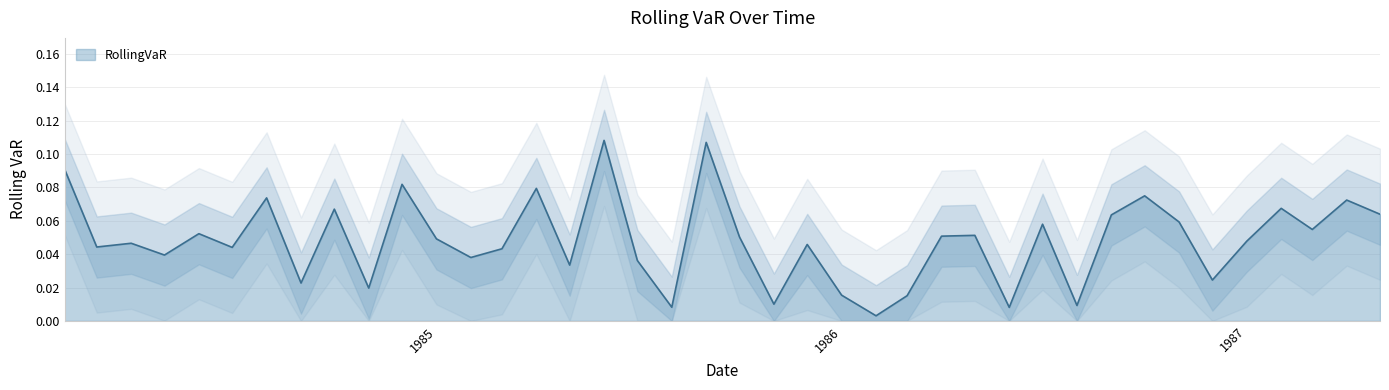

Reading left to right, what are all the values shown in this chart?

0.1	0.0	0.0	0.0	0.1	0.0	0.1	0.0	0.1	0.0	0.1	0.0	0.0	0.0	0.1	0.0	0.1	0.0	0.0	0.1	0.1	0.0	0.0	0.0	0.0	0.0	0.1	0.1	0.0	0.1	0.0	0.1	0.1	0.1	0.0	0.0	0.1	0.1	0.1	0.1